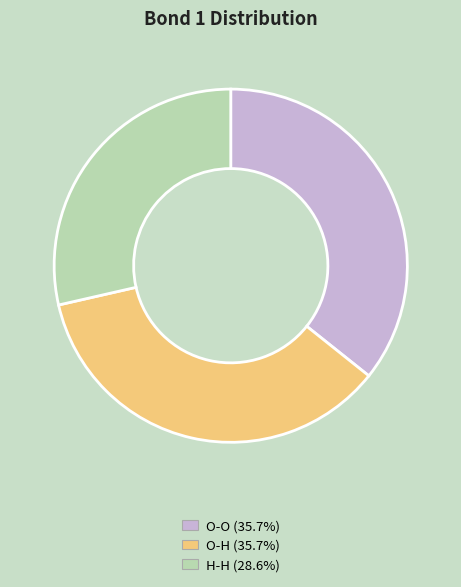

Which has a higher value, H-H or O-H?

O-H